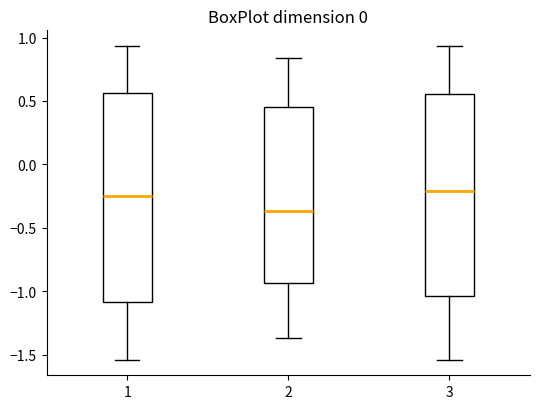

Comparing the boxes themselves (not the whiskers), which one is the tallest?

1